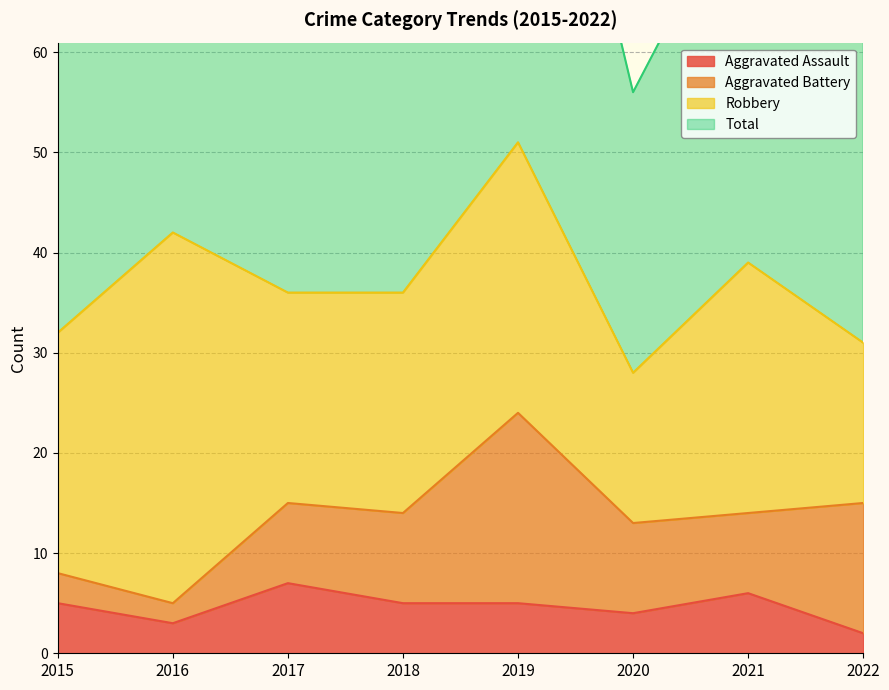

What is the difference between the highest and lowest values at 2018?

69